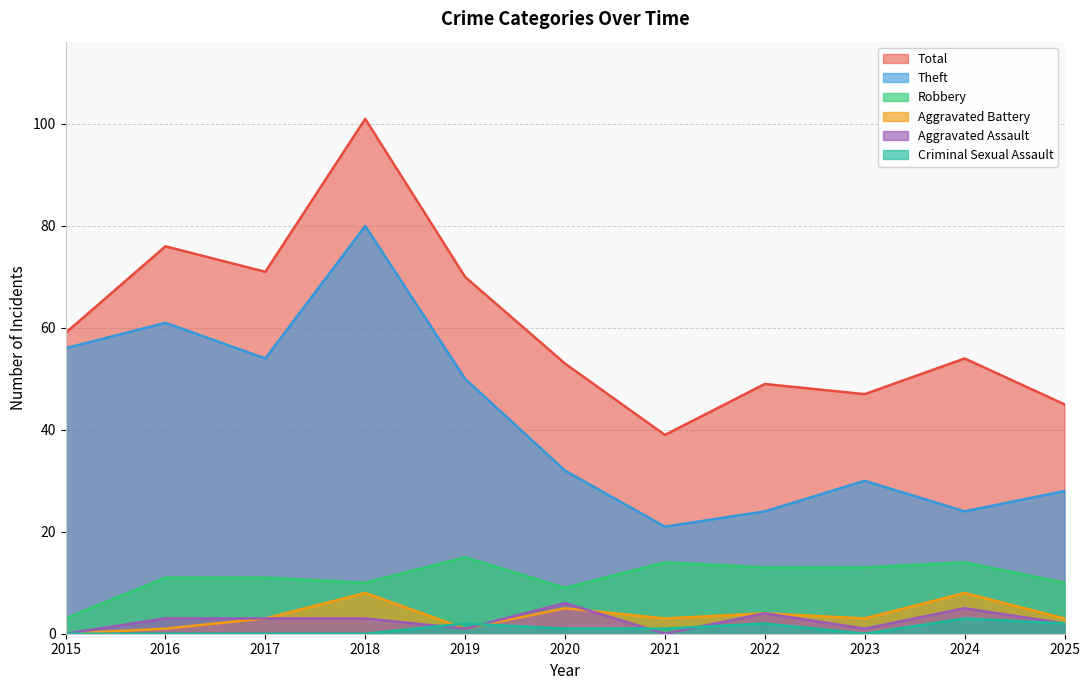

How many values in the Total series are below 54?

5